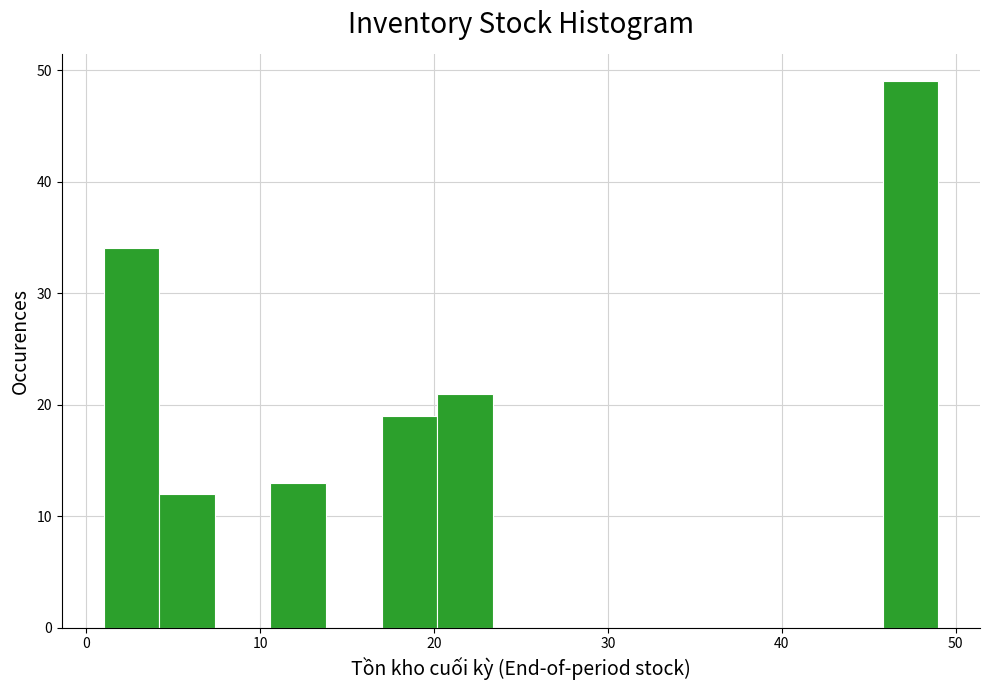

Read against the x-axis, roughly where is the centre of the tallest bar?

47